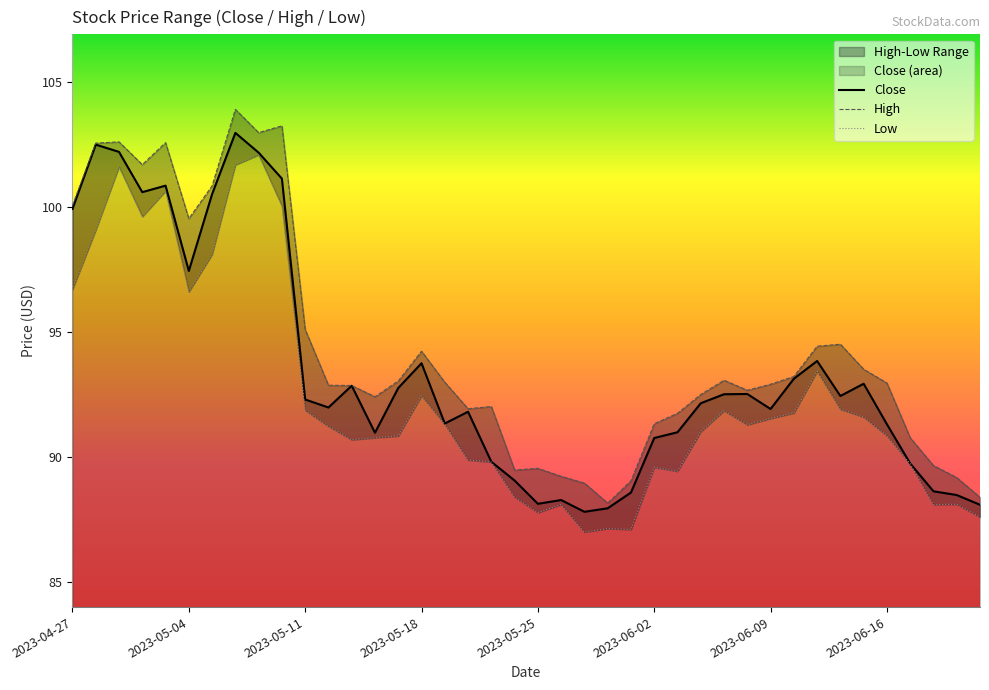

What is the difference between the maximum and minimum values in the Close series?

15.2